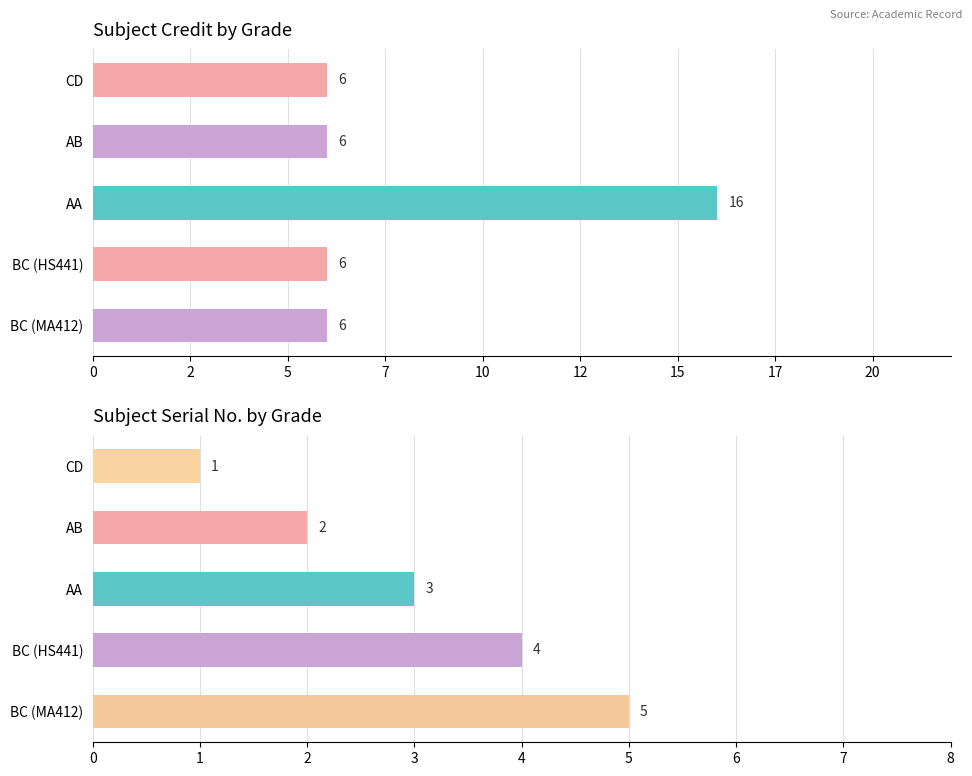

What is the highest value of the Credit series?

16